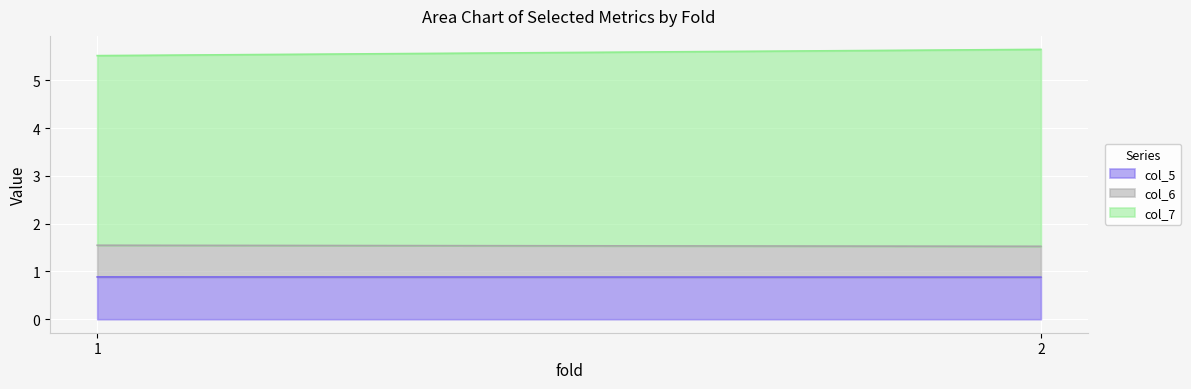

List the series in order of their peak value, lowest first.

col_6, col_5, col_7